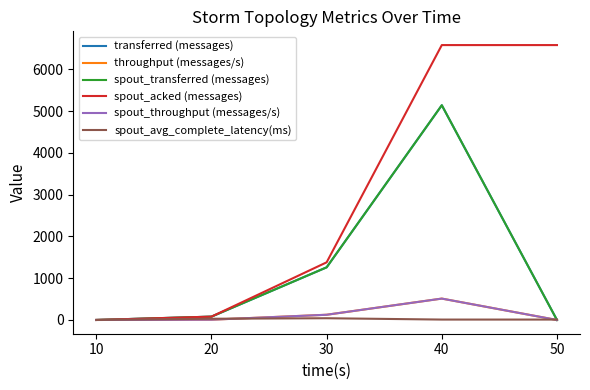

Where is the first local maximum for spout_throughput (messages/s)?

40